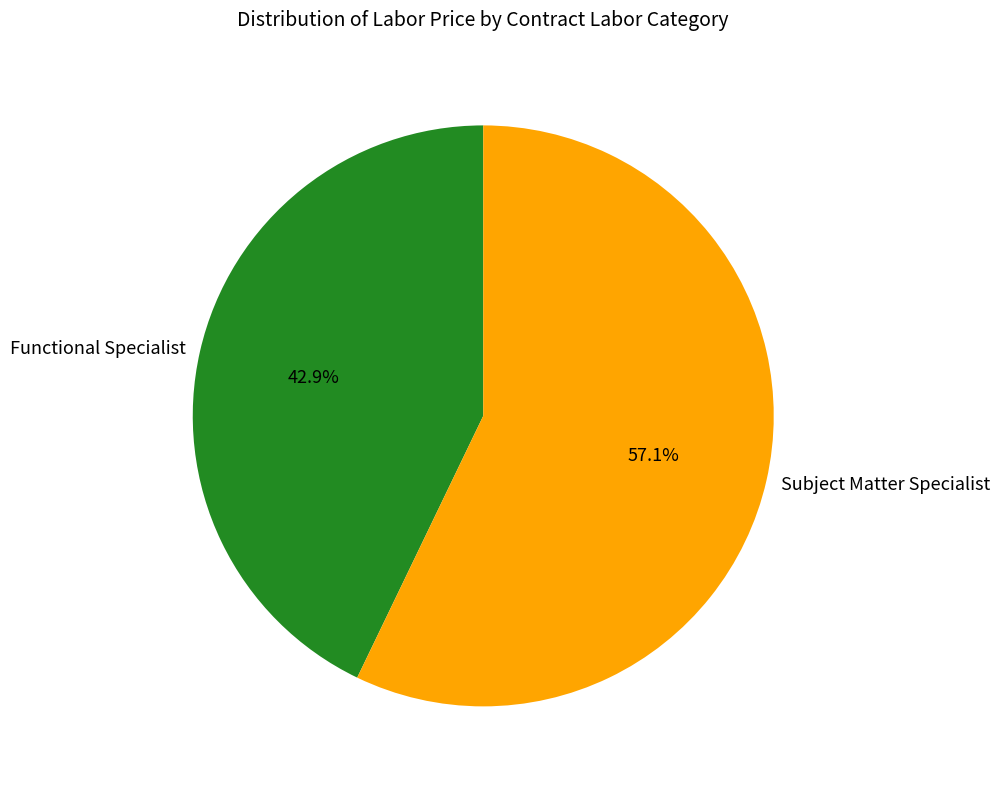

Count the number of slices in the pie.

2